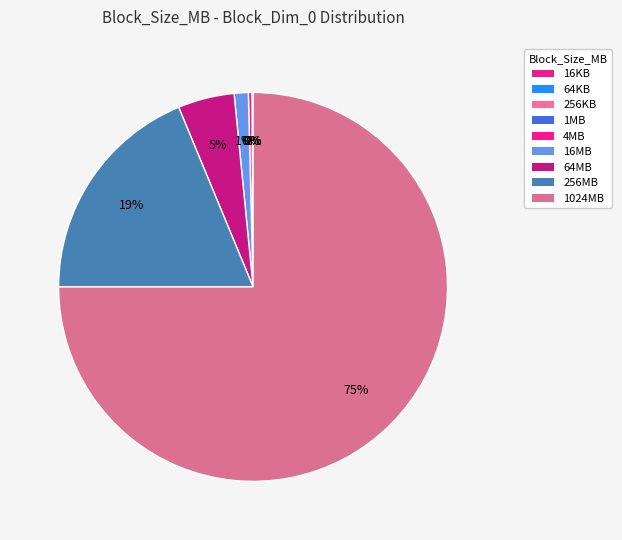

What is the total percentage of 16KB and 1MB?

0.1%